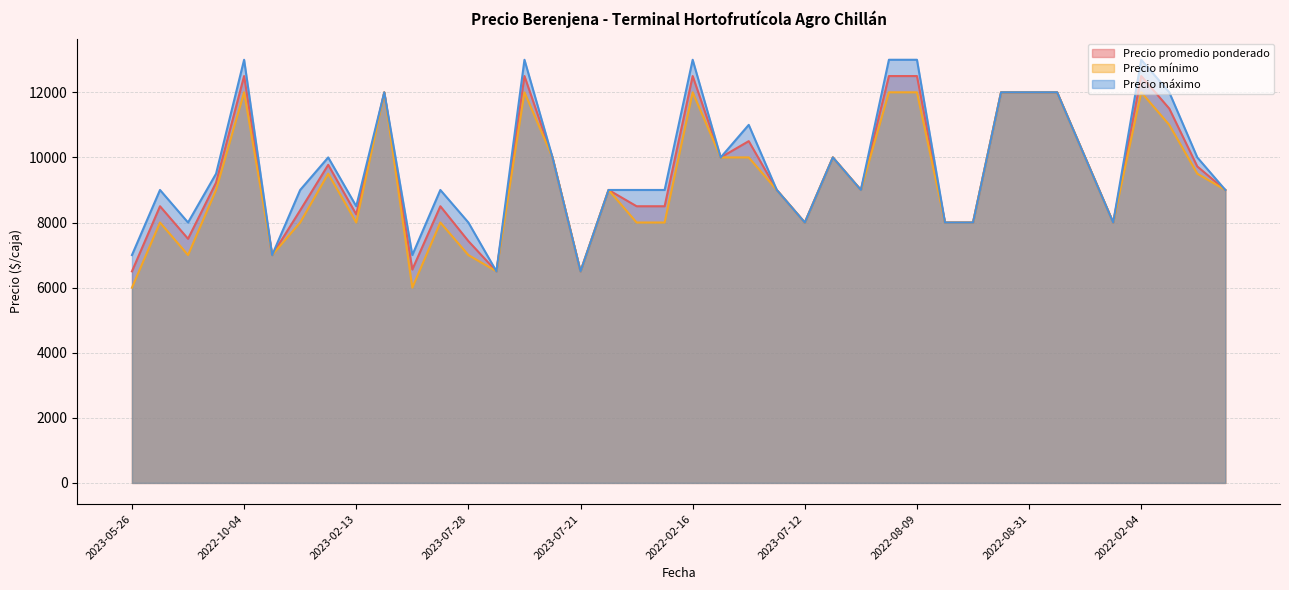

True or false: Precio máximo and Precio mínimo intersect in this chart.

False